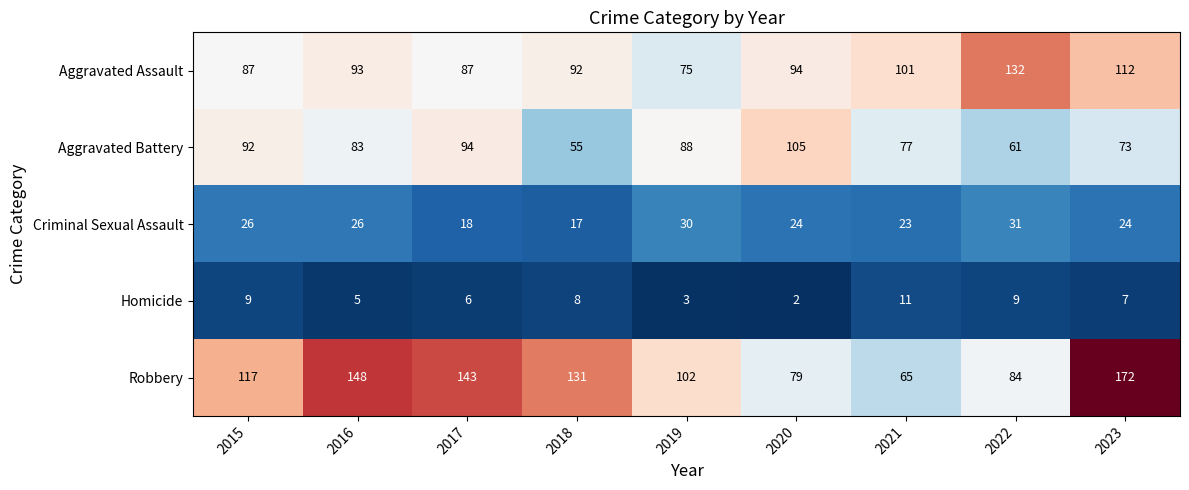

What is the difference between the maximum and minimum values in the Aggravated Battery series?

50